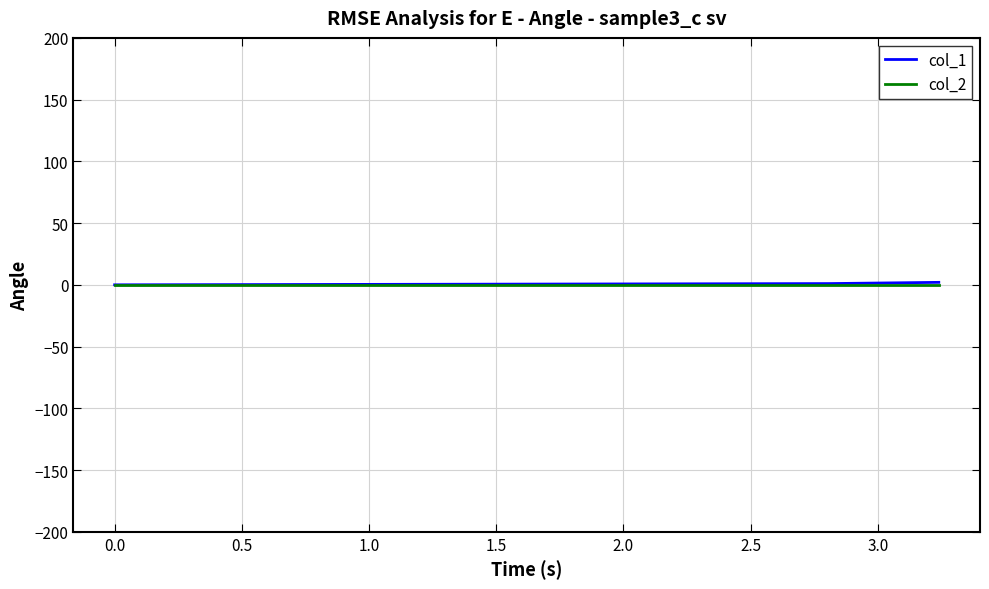

How many values in the col_1 series are below 1?

1